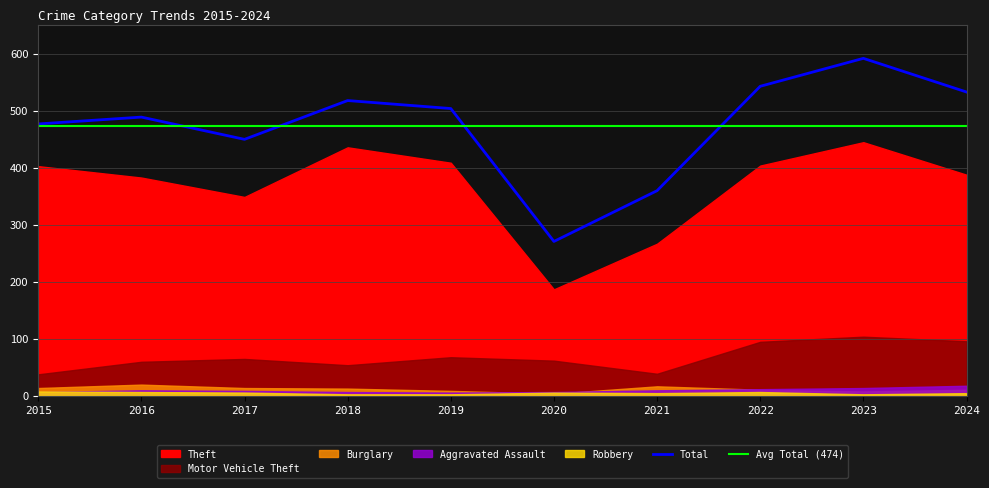

True or false: Burglary and Motor Vehicle Theft intersect in this chart.

False